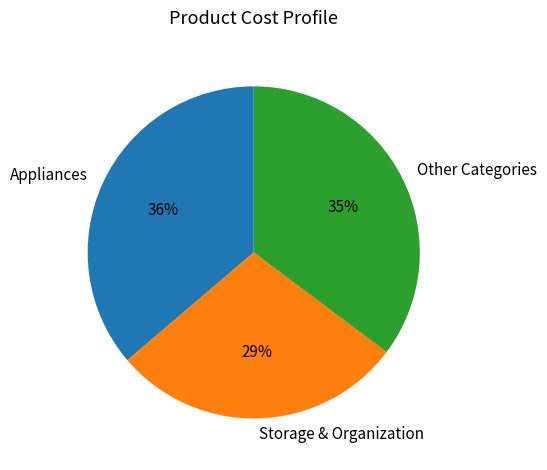

Count the number of slices in the pie.

3